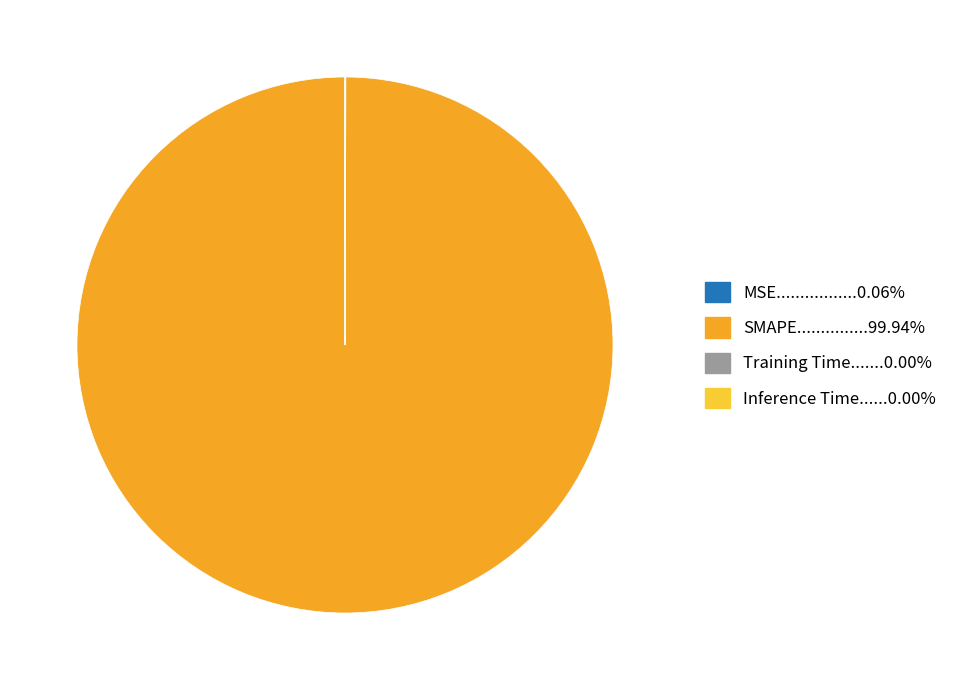

Is there any slice that represents more than half of the pie?

Yes